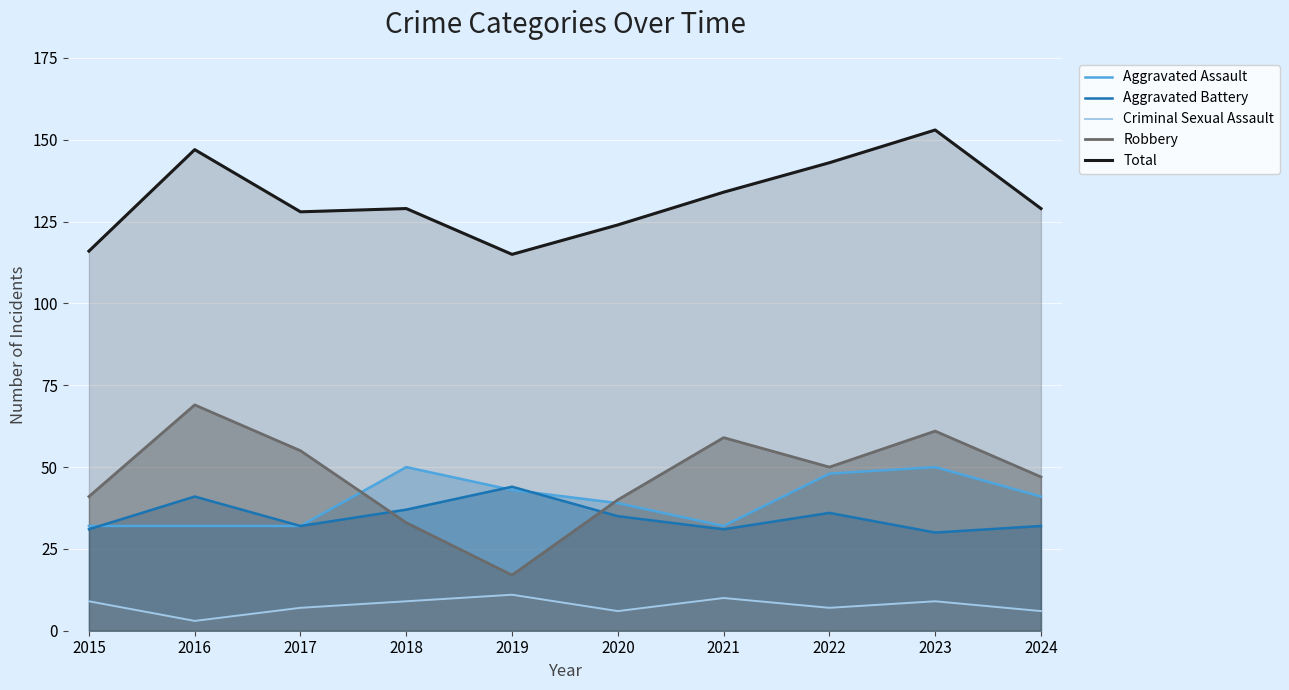

At which label does Aggravated Battery first exceed 35?

2016